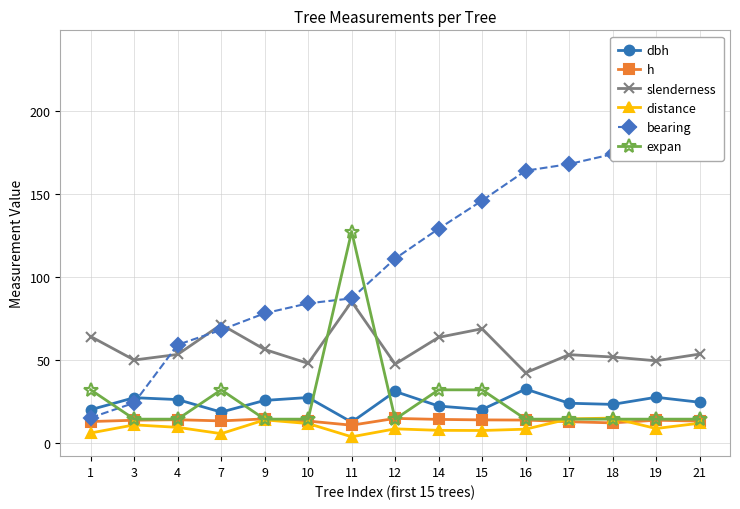

At which label does h first exceed 13?

3